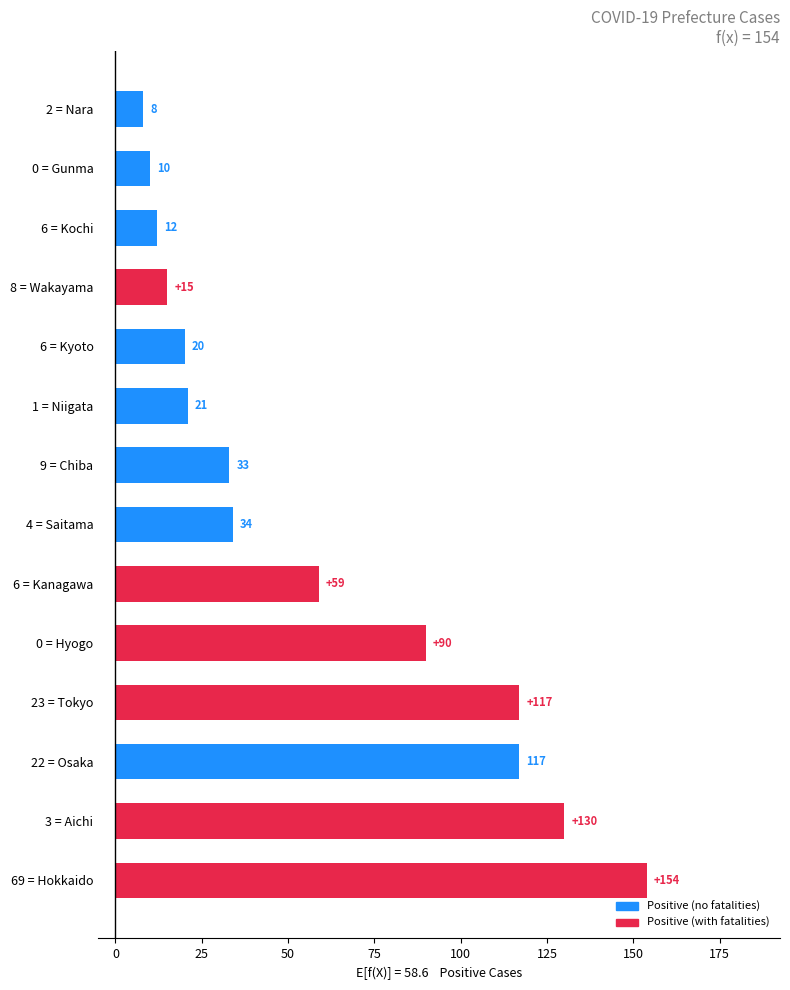

The chart shows a value of 59 at 6 = Kanagawa. True or false?

True